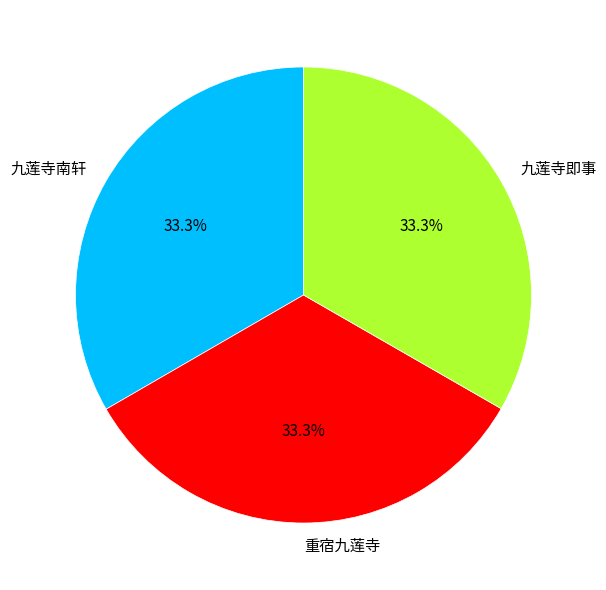

How many segments does this pie chart have?

3